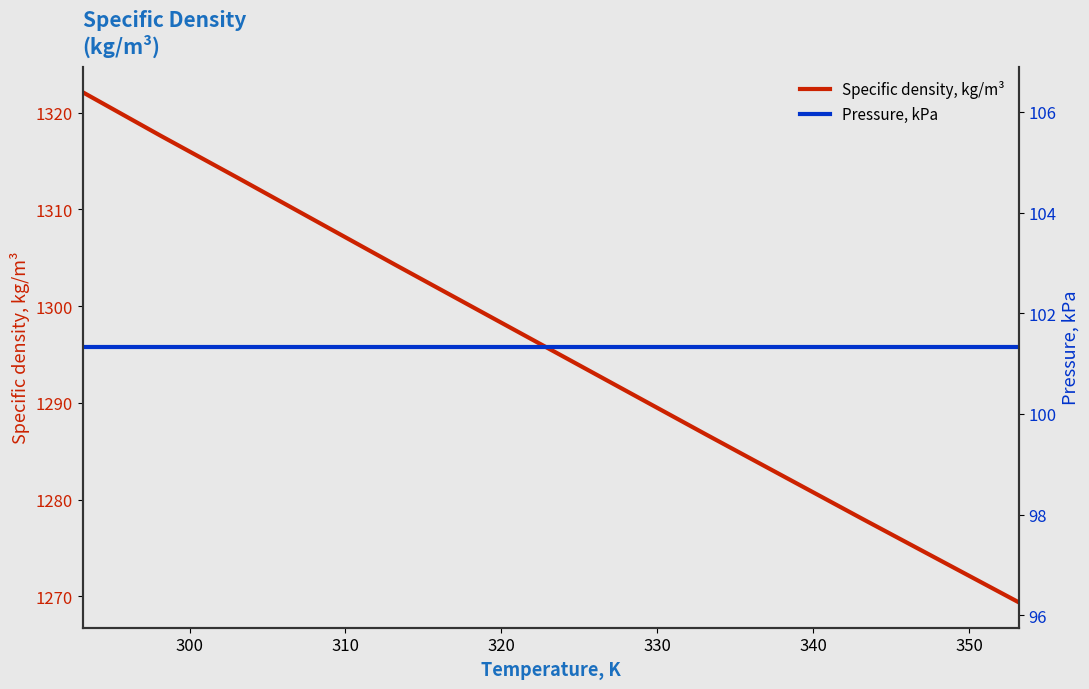

How many data points in Specific density, kg/m³ are less than 1304?

4